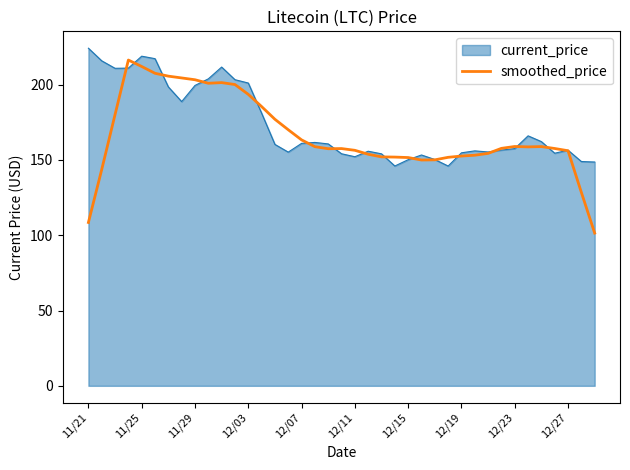

Which series has the largest range (max minus min)?

smoothed_price